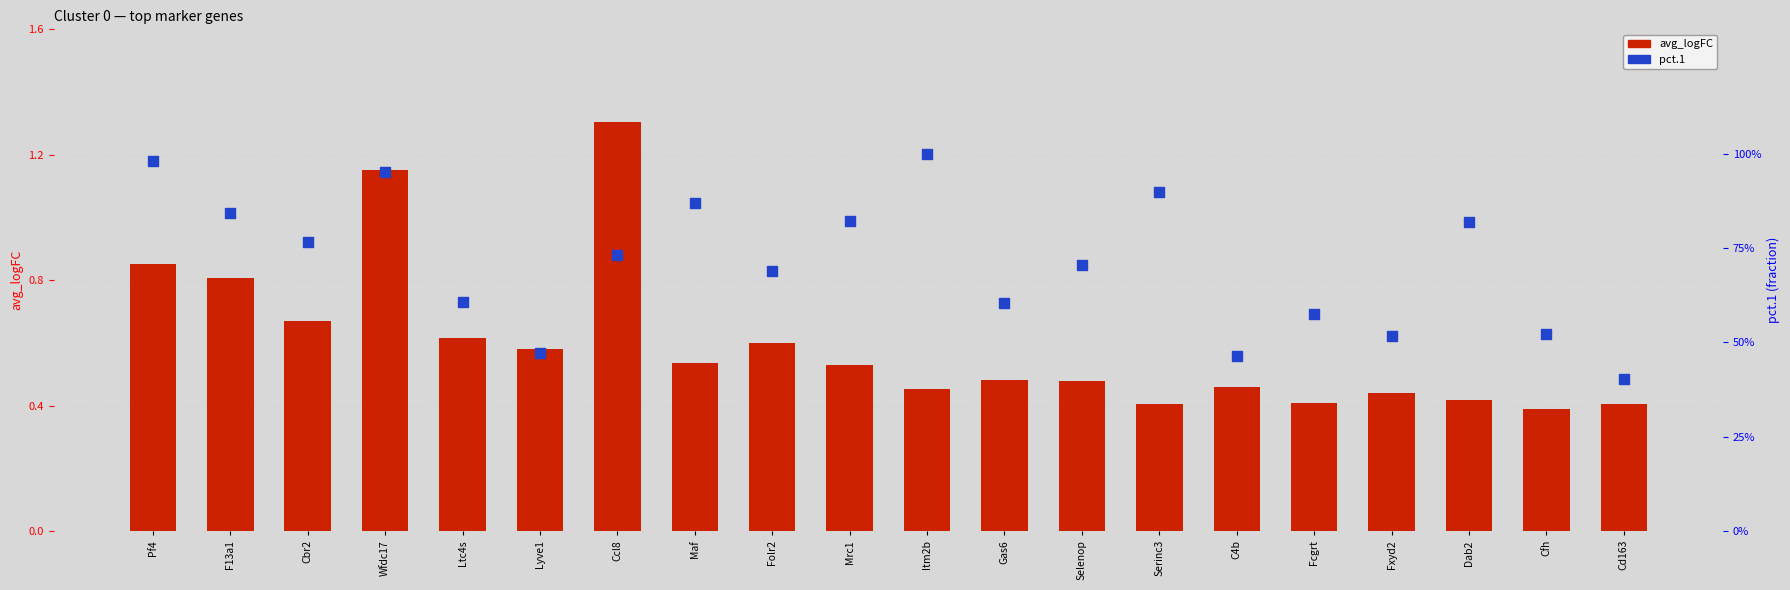

Which series has the largest total across all categories?

pct.1